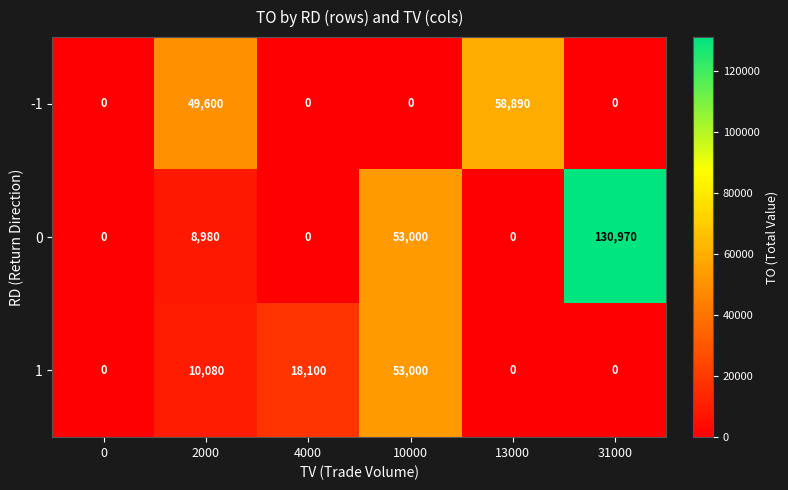

What is the difference between the second highest and second lowest values in the 1 series?

18100